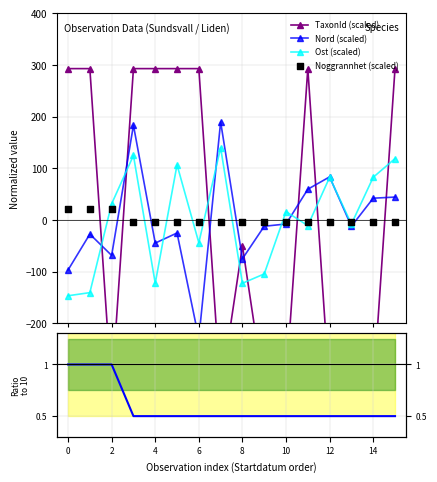

True or false: Ost (scaled) has more than 1 interior local peaks.

True